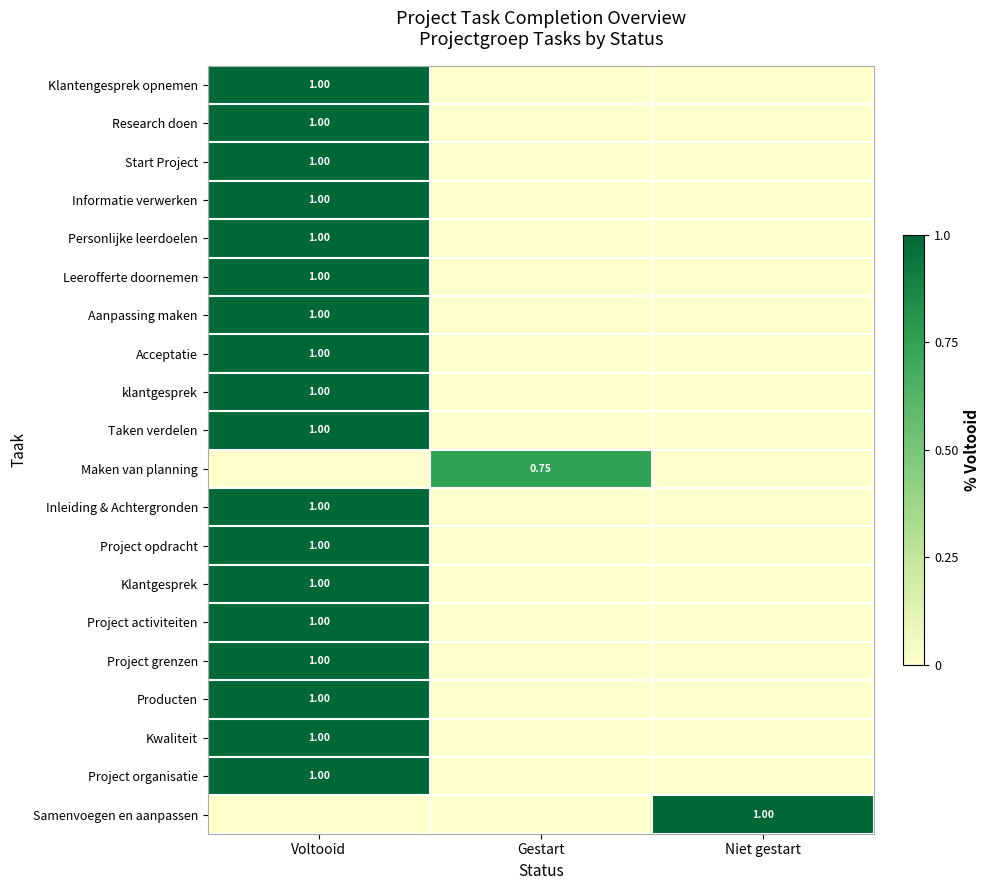

How many distinct data groups are displayed?

20